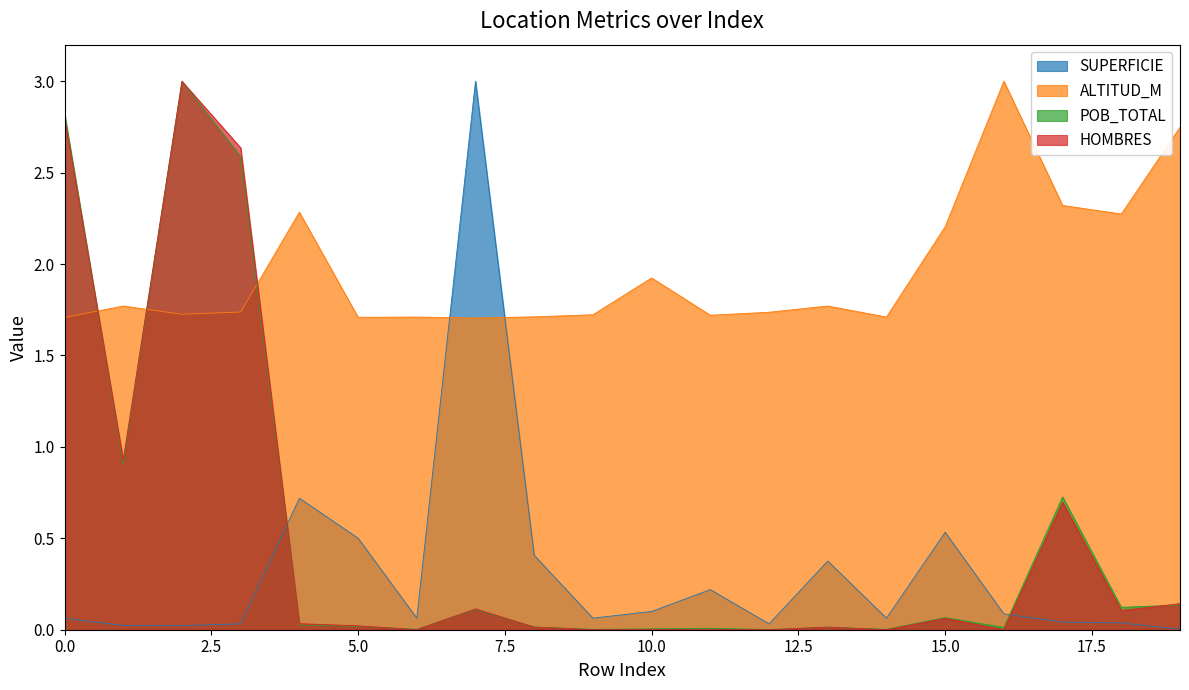

What is the difference between the second highest and minimum values in the ALTITUD_M series?

1.0